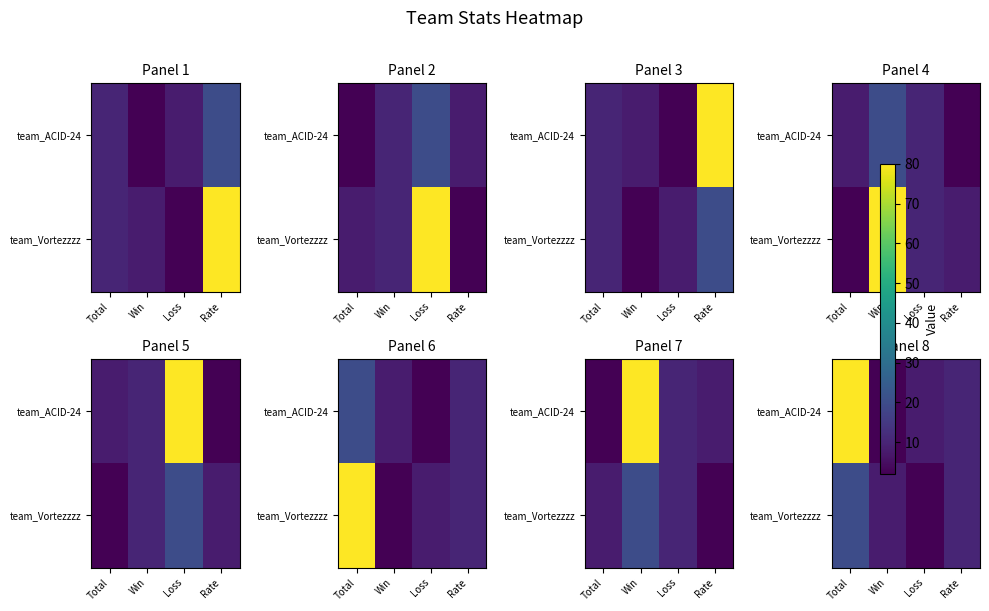

What is the difference between the maximum and minimum values in the team_ACID-24 series?

78